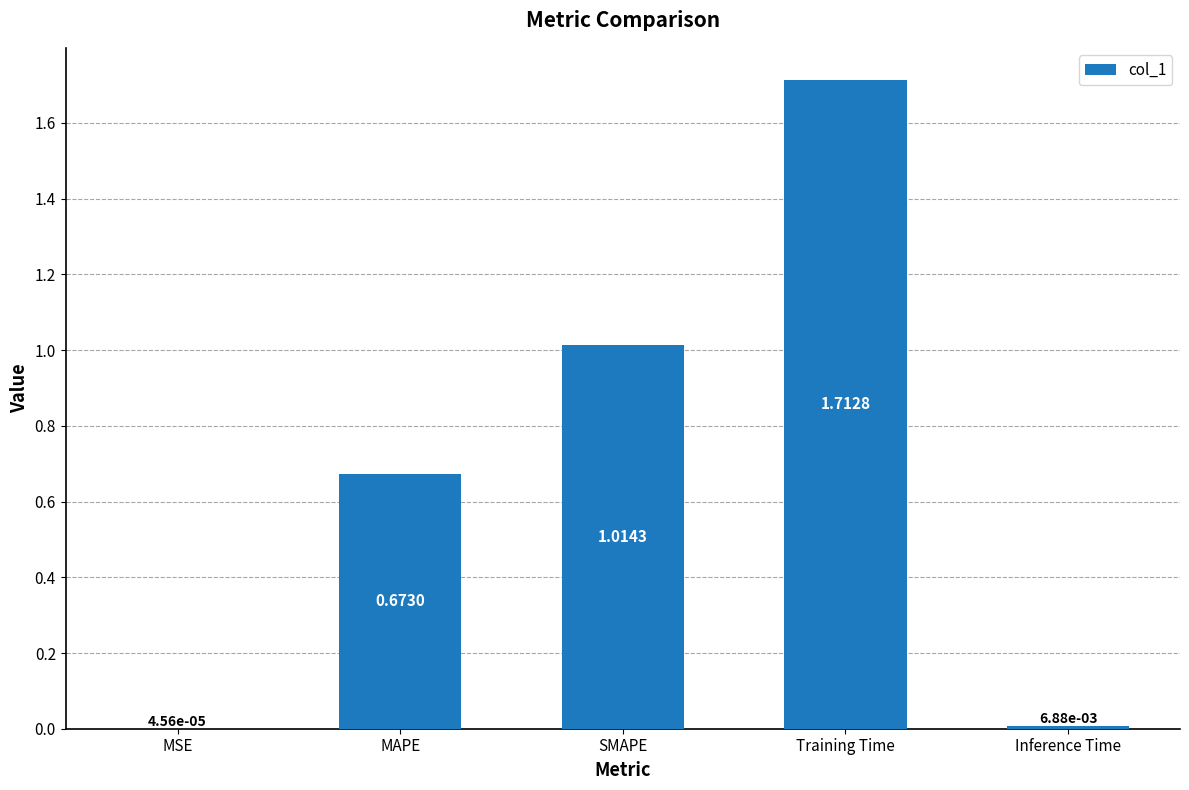

At which category does the chart reach its peak across all series?

Training Time